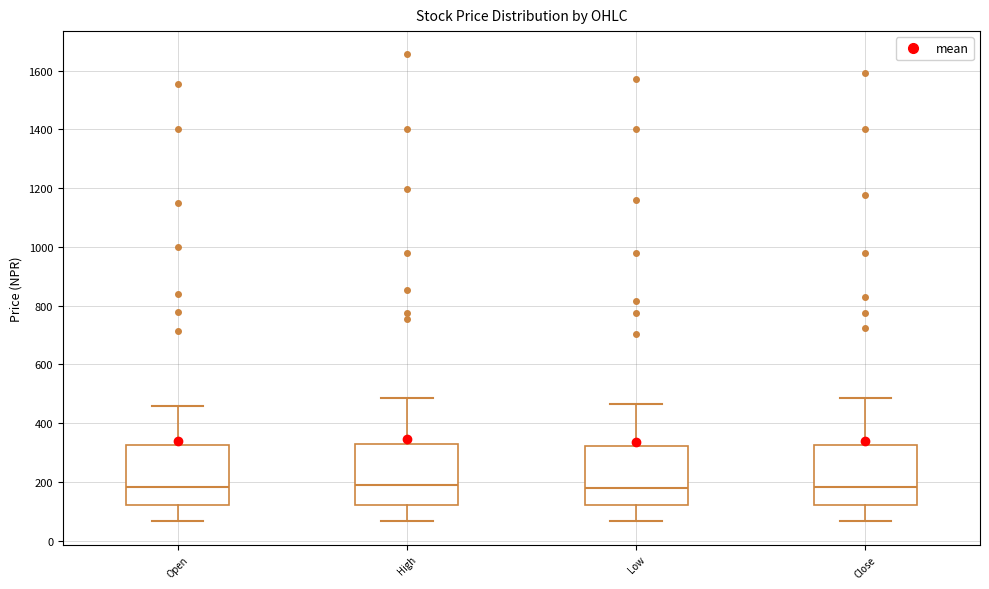

Reading left to right, transcribe this box plot: for each box, give where its median line is, the range the box spans, and where its two whiskers end, as read against the y-axis. The values are not printed on the chart, so give them approximately, as read against the axis.

Open: median 180, box 120 to 320, whiskers 60 to 460
High: median 180, box 120 to 320, whiskers 60 to 480
Low: median 180, box 120 to 320, whiskers 60 to 460
Close: median 180, box 120 to 320, whiskers 60 to 480